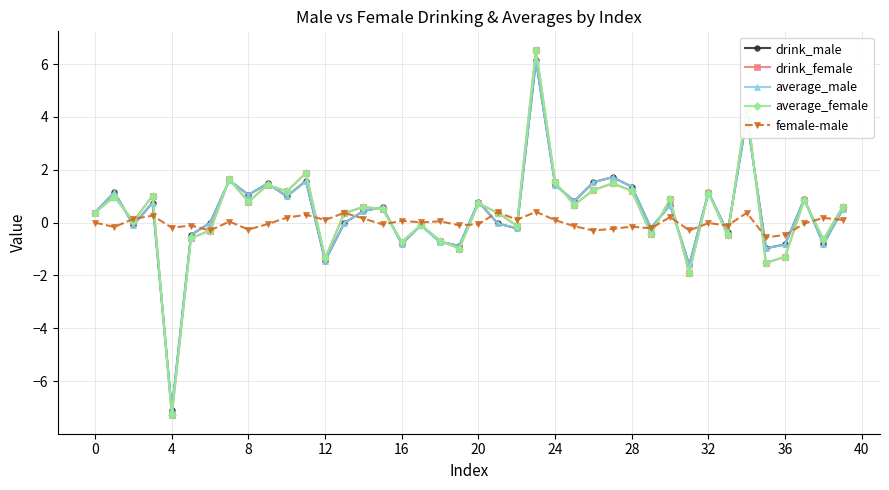

True or false: female-male has more than 2 points higher than both neighbors.

True